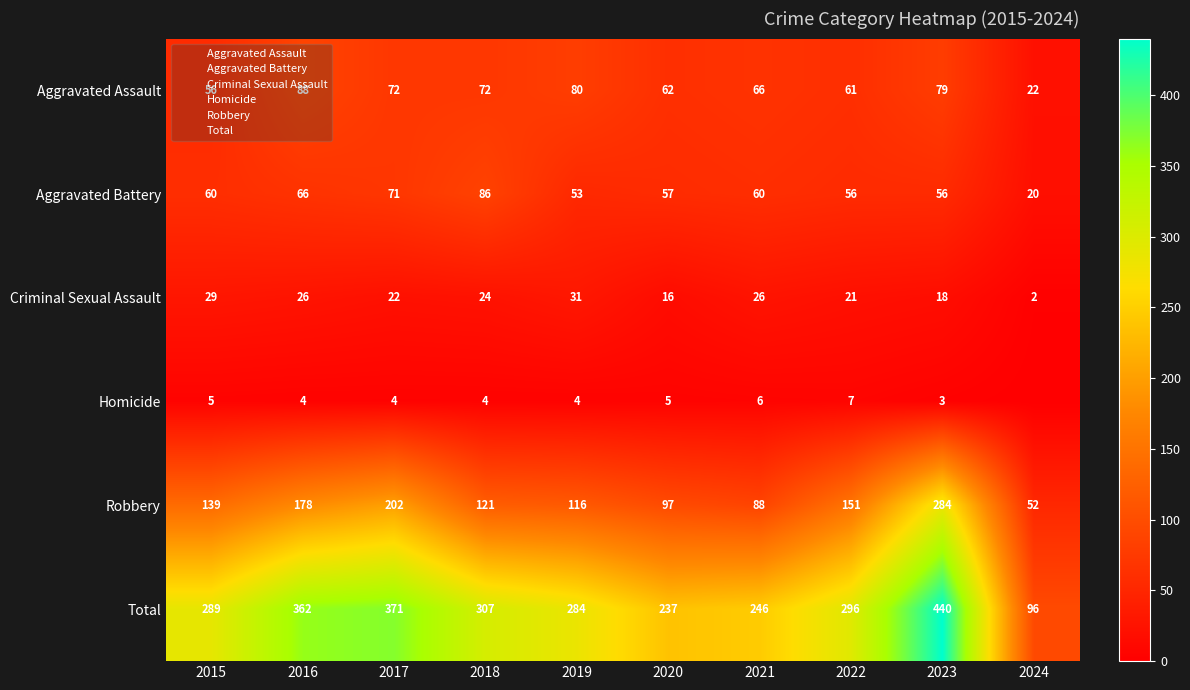

The value of Aggravated Battery at 2021 is 14. True or false?

False